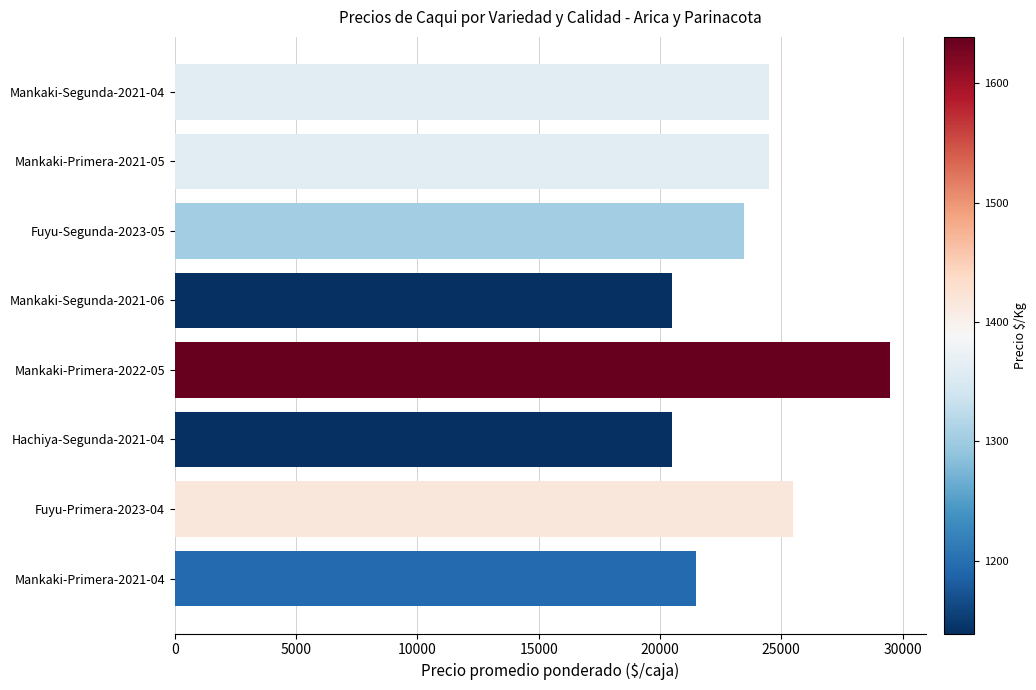

Reading top to bottom, what are all the values shown in this chart?

Mankaki-Segunda-2021-04=24500	Mankaki-Primera-2021-05=24500	Fuyu-Segunda-2023-05=23455	Mankaki-Segunda-2021-06=20500	Mankaki-Primera-2022-05=29500	Hachiya-Segunda-2021-04=20500	Fuyu-Primera-2023-04=25500	Mankaki-Primera-2021-04=21500